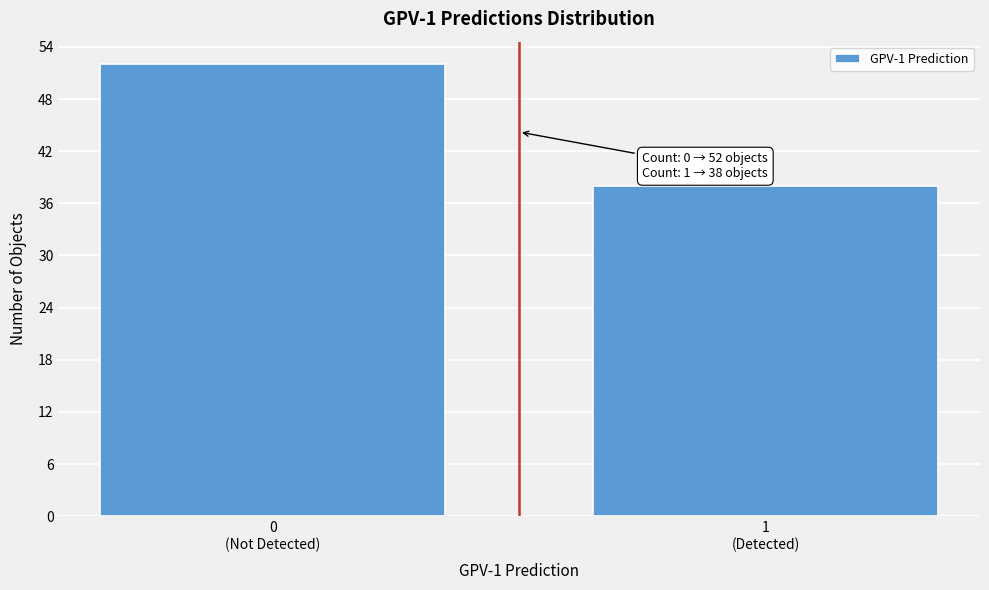

Reading left to right, what are all the values shown in this chart?

52	38